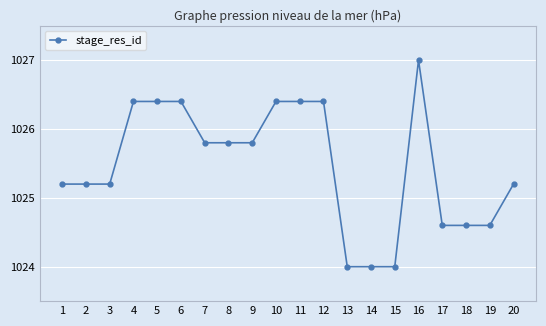

How many data points are less than 1025?

6